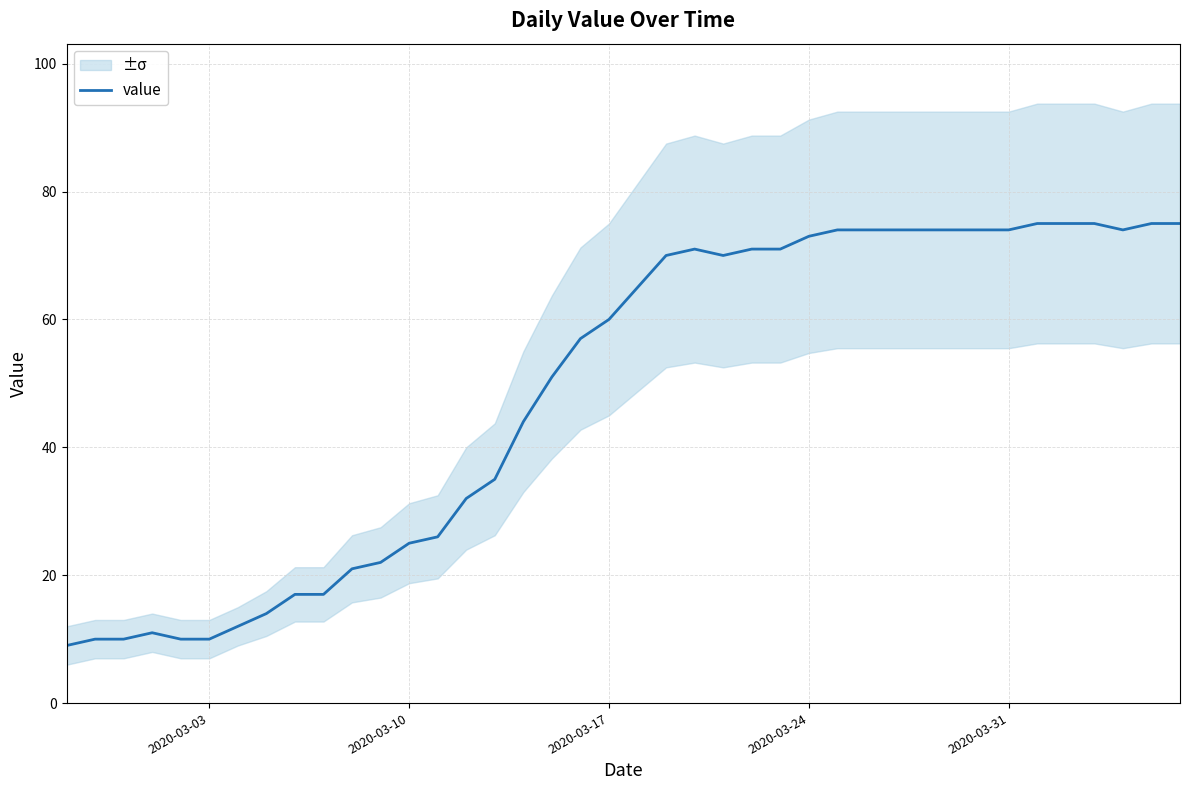

Is it true that the value at 13 is 7?

False